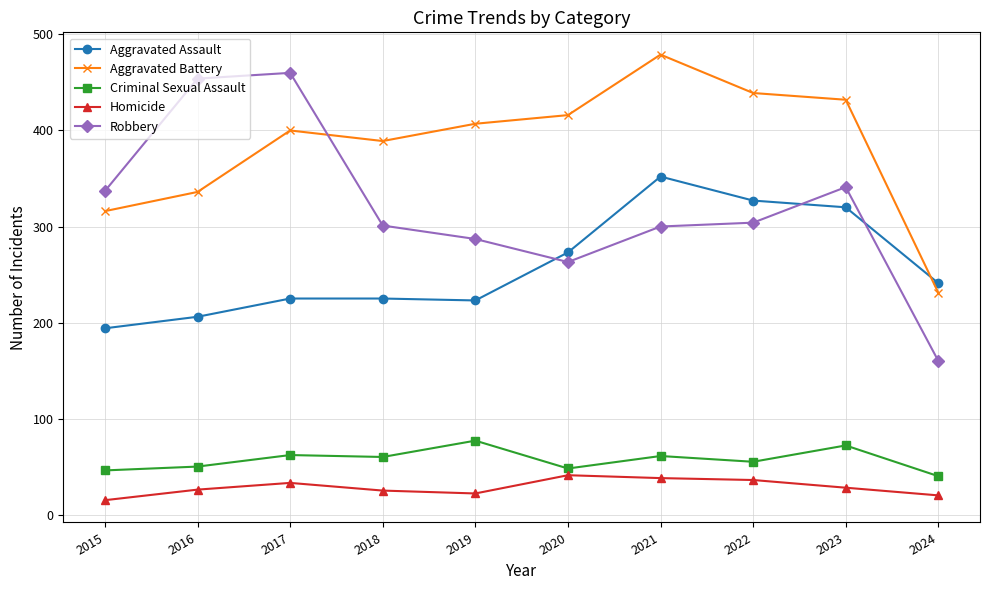

Which category has the lowest value across all series?

2015